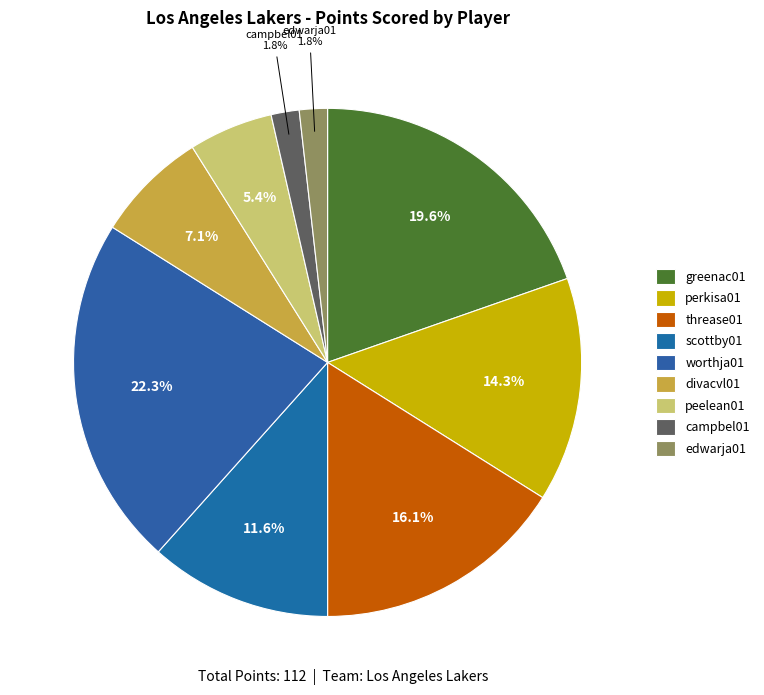

How much of the chart is everything except campbel01?

98.2%